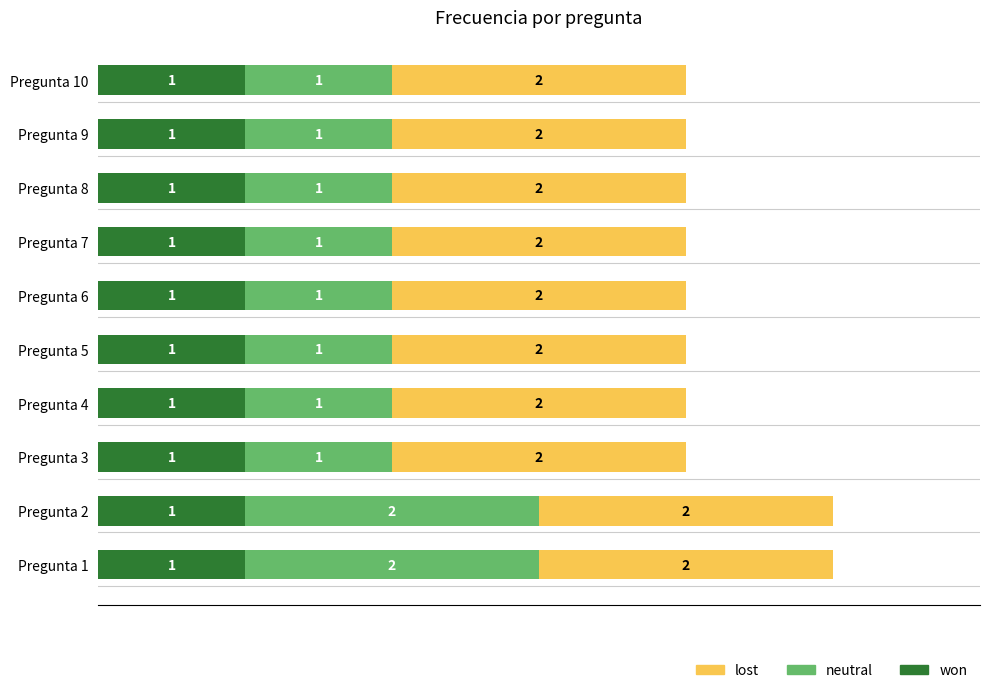

What is the total value across all series at Pregunta 3?

4